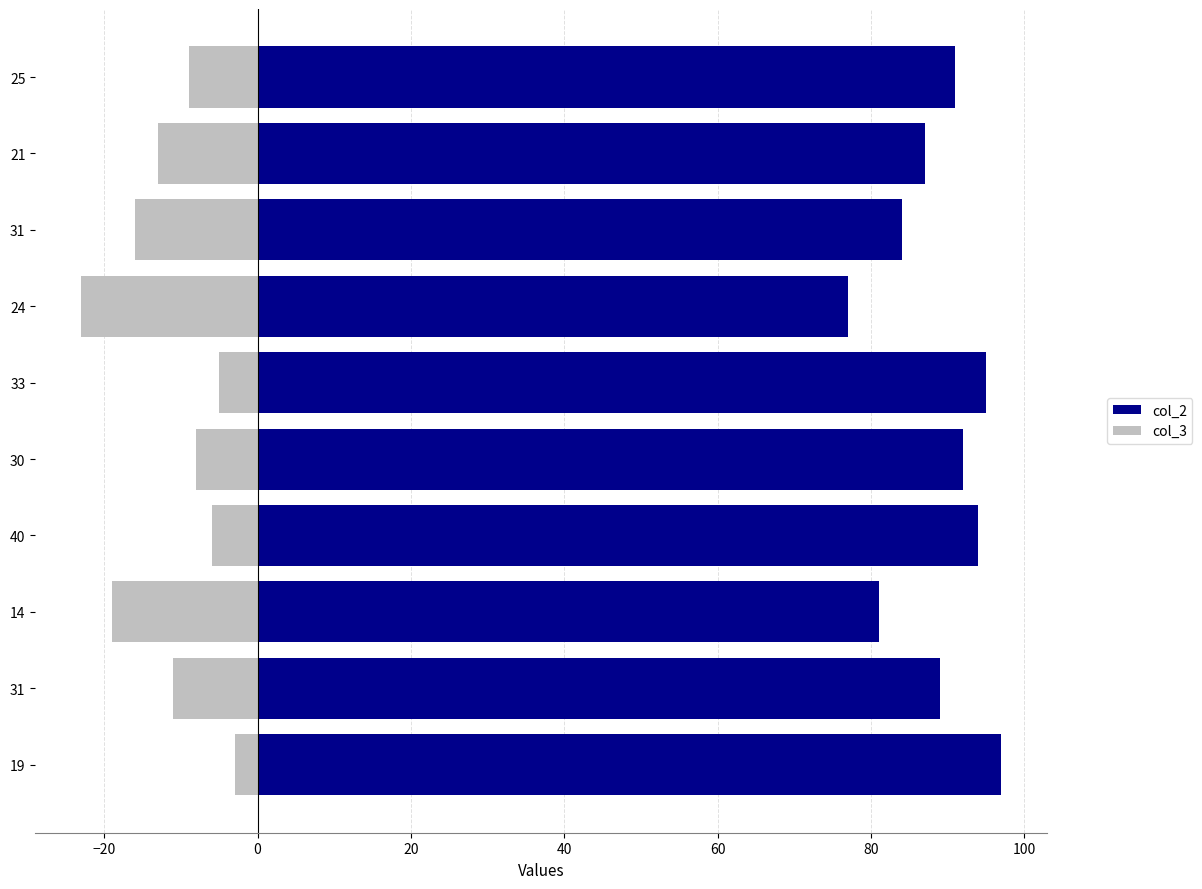

How many distinct data groups are displayed?

2